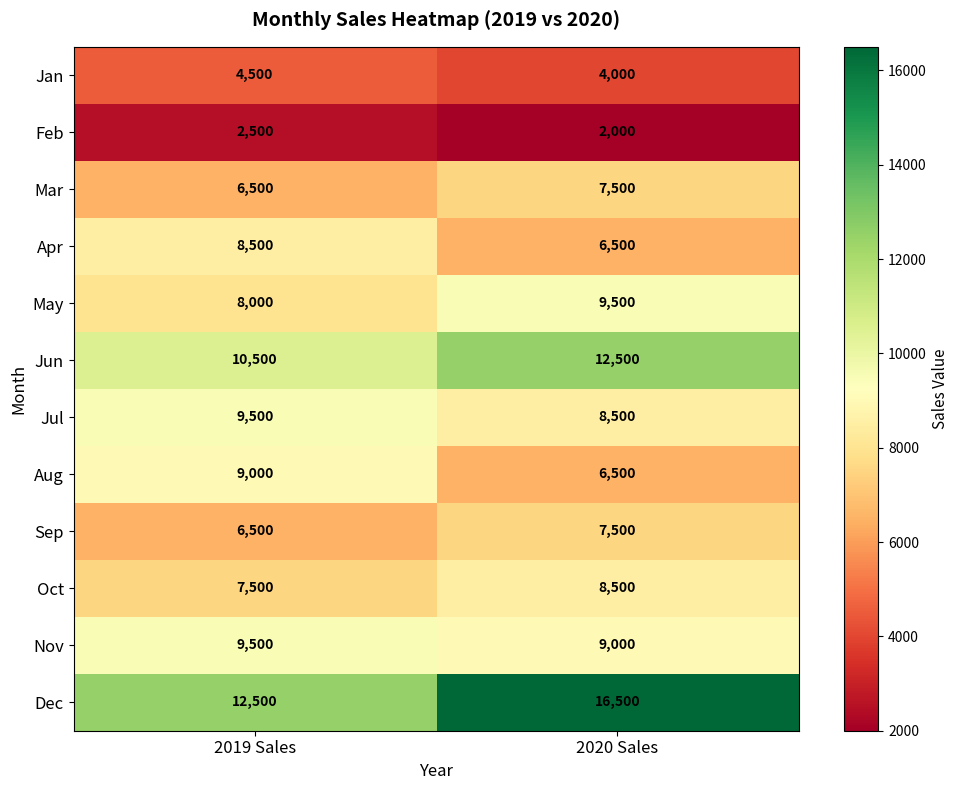

Reading left to right, transcribe all the data shown in this chart.

Jan: 4500	4000
Feb: 2500	2000
Mar: 6500	7500
Apr: 8500	6500
May: 8000	9500
Jun: 10500	12500
Jul: 9500	8500
Aug: 9000	6500
Sep: 6500	7500
Oct: 7500	8500
Nov: 9500	9000
Dec: 12500	16500